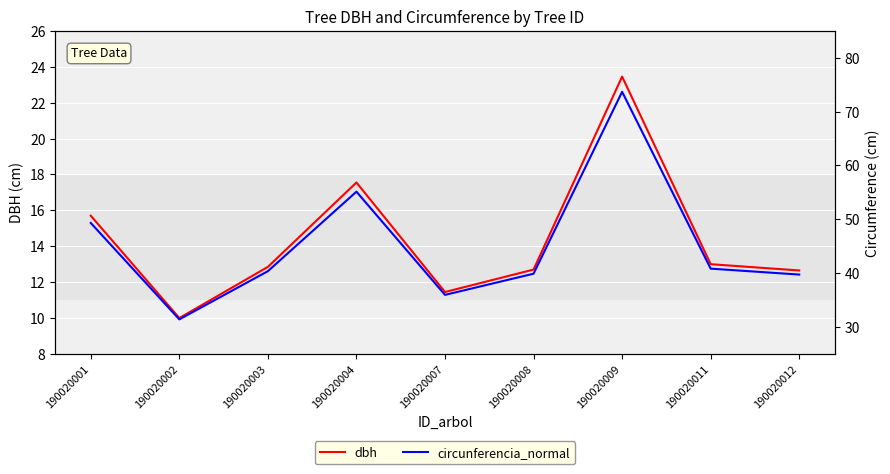

Reading right to left, what are all the values shown in this chart?

dbh: 12.7	13.0	23.4	12.7	11.4	17.6	12.8	10.0	15.7
circunferencia_normal: 39.7	40.8	73.7	39.9	36.0	55.1	40.4	31.4	49.3